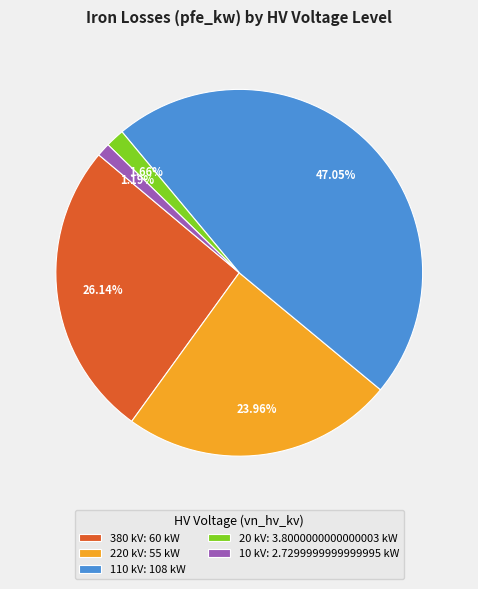

What percentage is the 380 slice, to the nearest percent?

26%